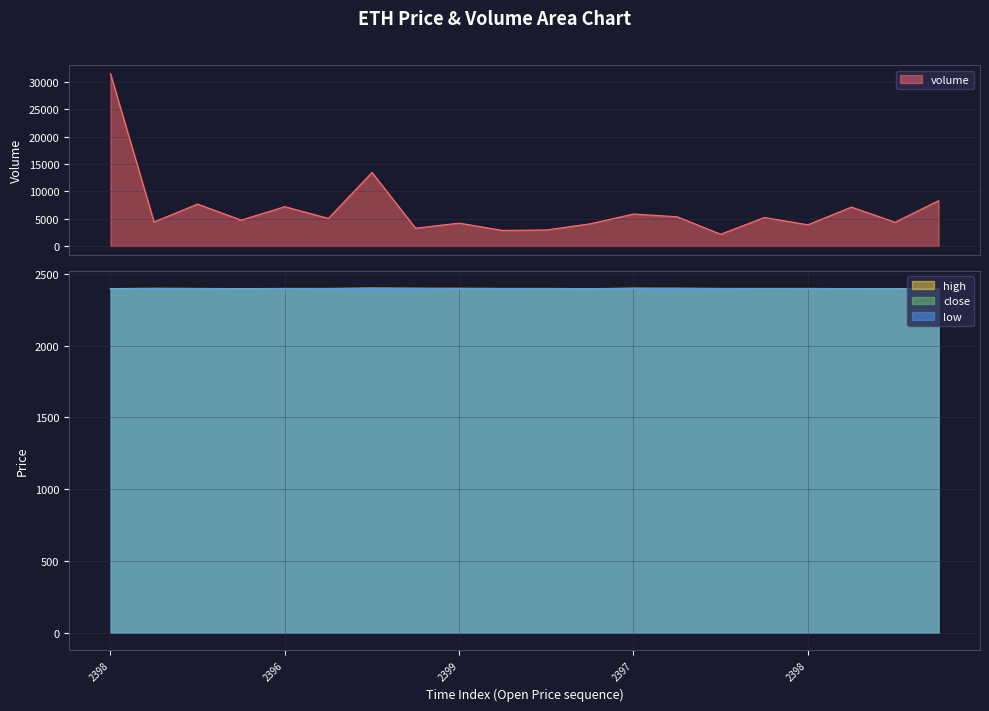

At which label does close first exceed 2398?

6